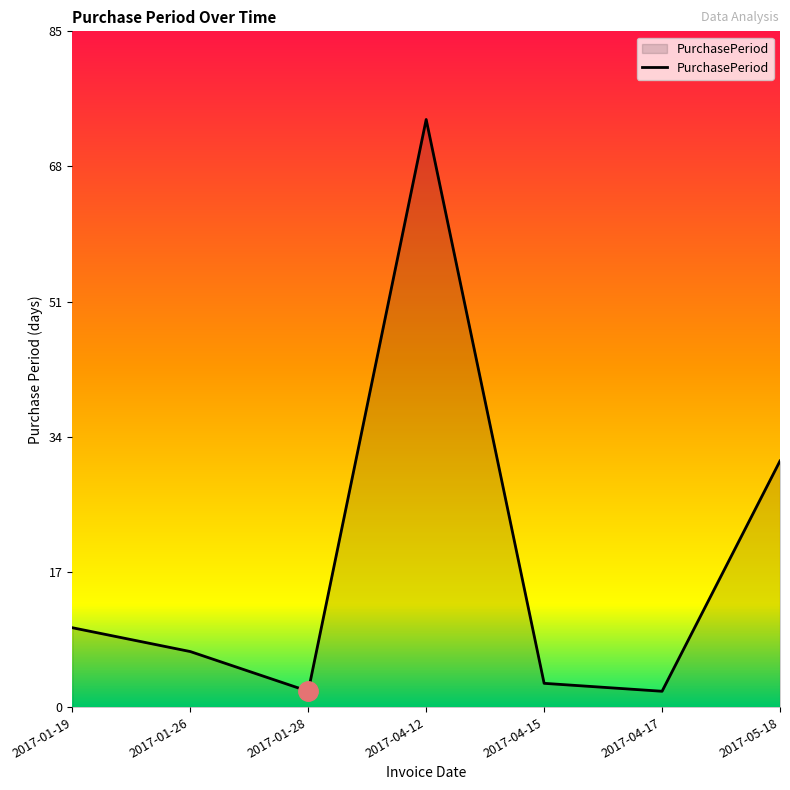

What is the maximum value shown in the chart?

74